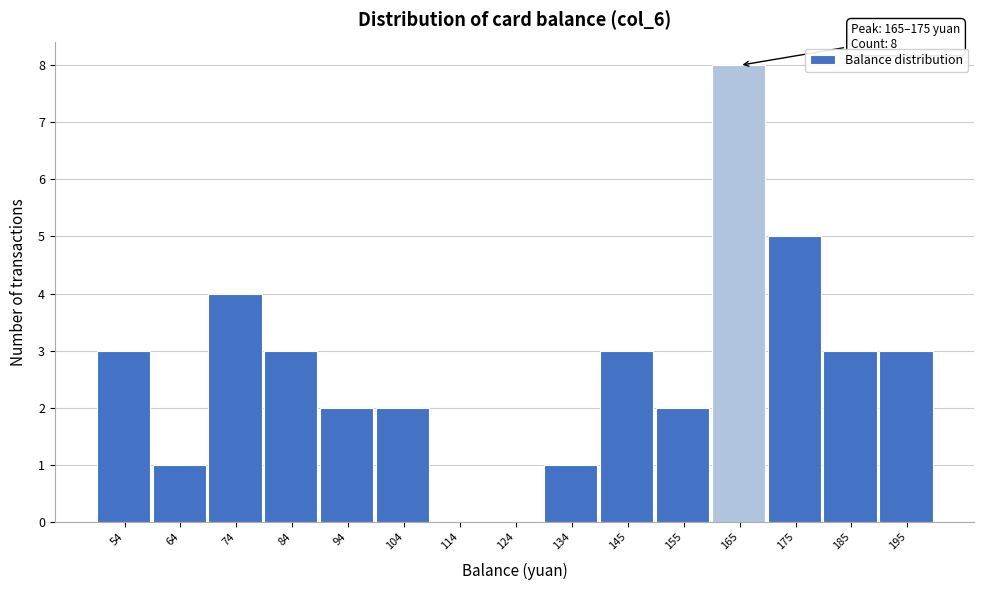

Reading left to right, list all the values displayed in this chart.

54=3	64=1	74=4	84=3	94=2	104=2	114=0	124=0	134=1	145=3	155=2	165=8	175=5	185=3	195=3